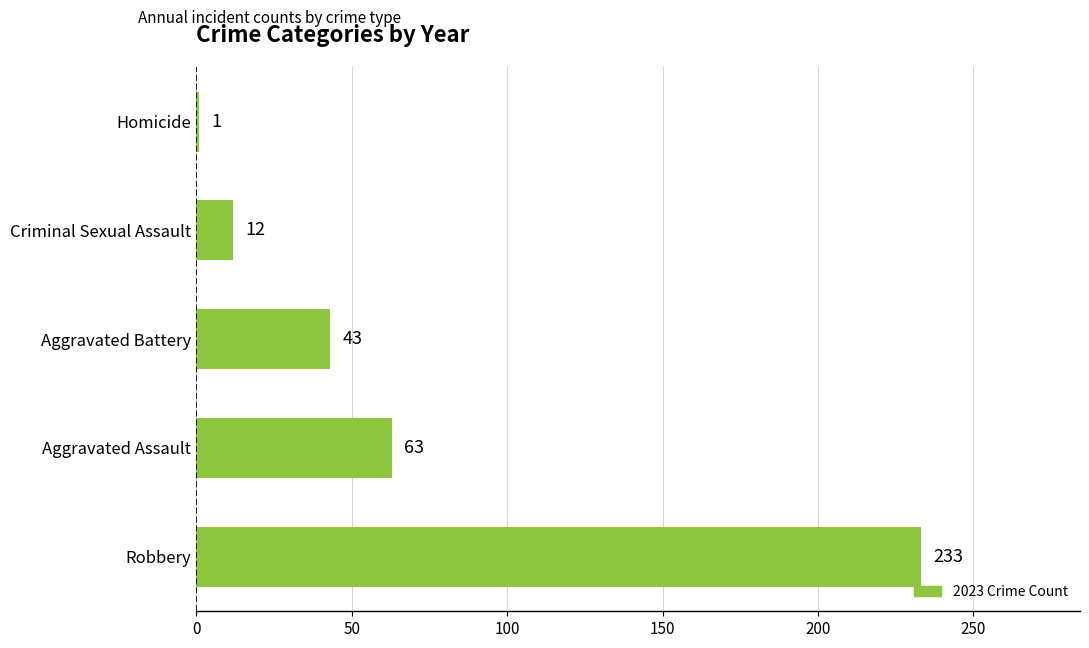

Reading top to bottom, list all the values displayed in this chart.

Homicide=1	Criminal Sexual Assault=12	Aggravated Battery=43	Aggravated Assault=63	Robbery=233